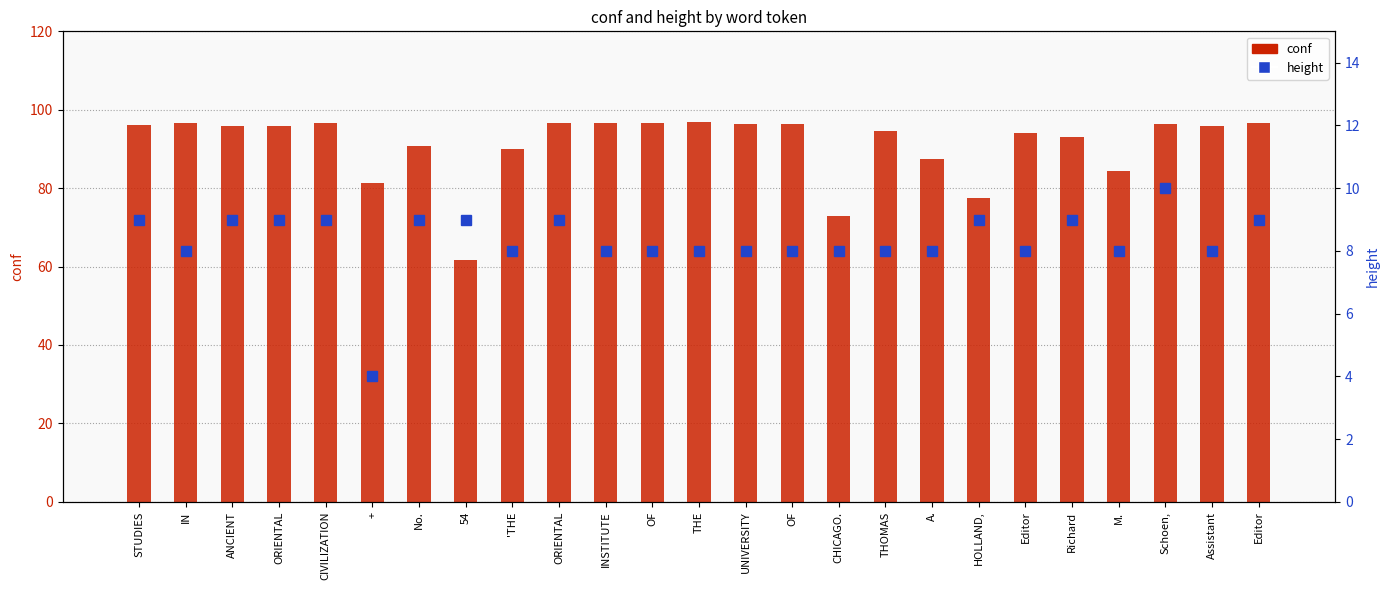

At Editor, list the series in order from smallest to largest.

height, conf